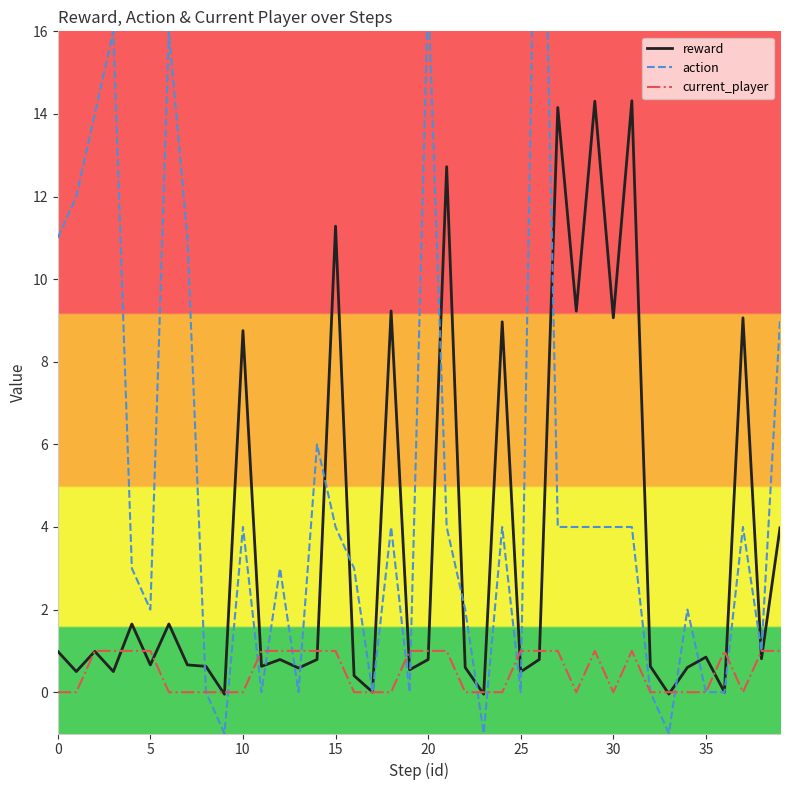

Is this an area chart (filled region under the line)?

No